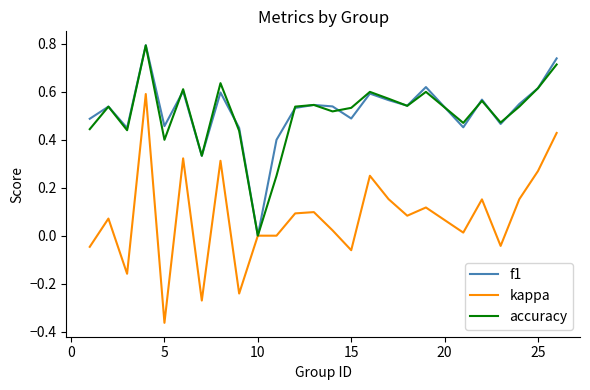

True or false: accuracy and f1 intersect in this chart.

True